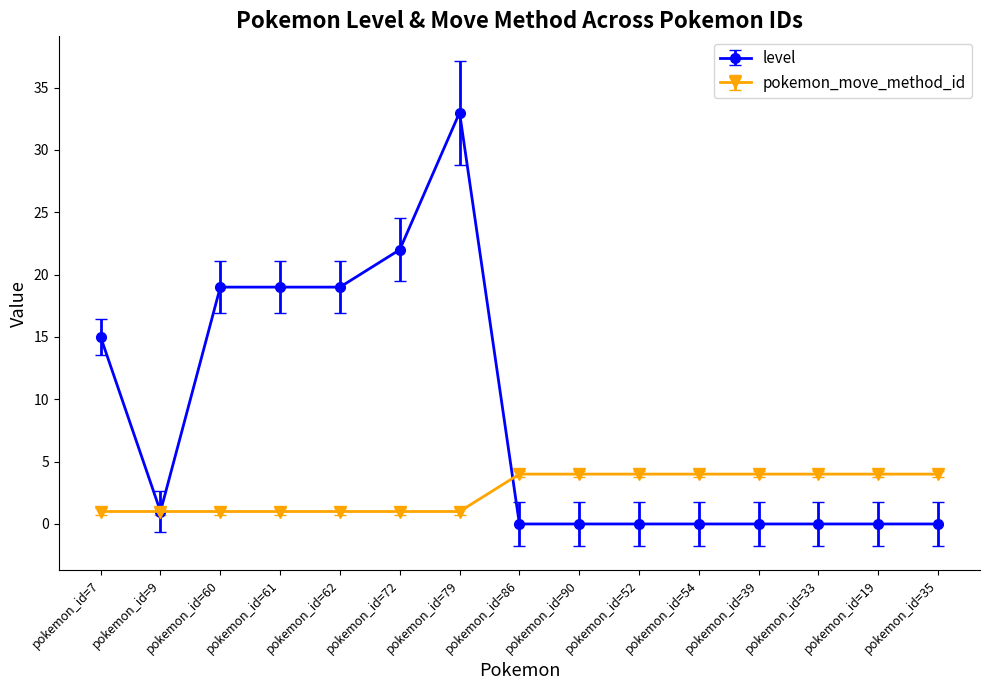

The value of level at pokemon_id=60 is 5.1. True or false?

False